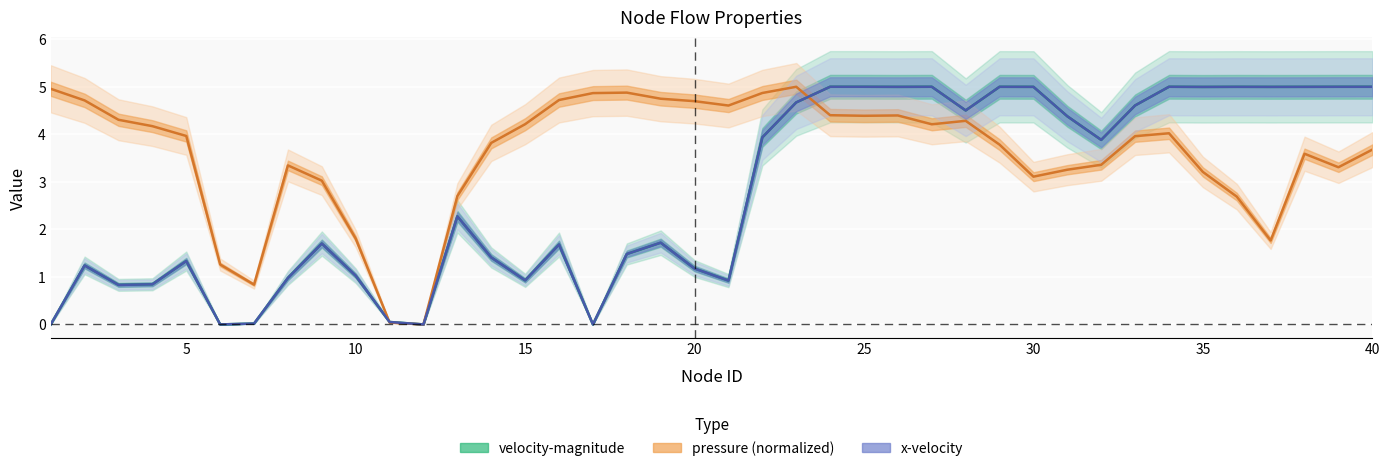

What is the difference between the maximum and second lowest values in the velocity-magnitude series?

5.0